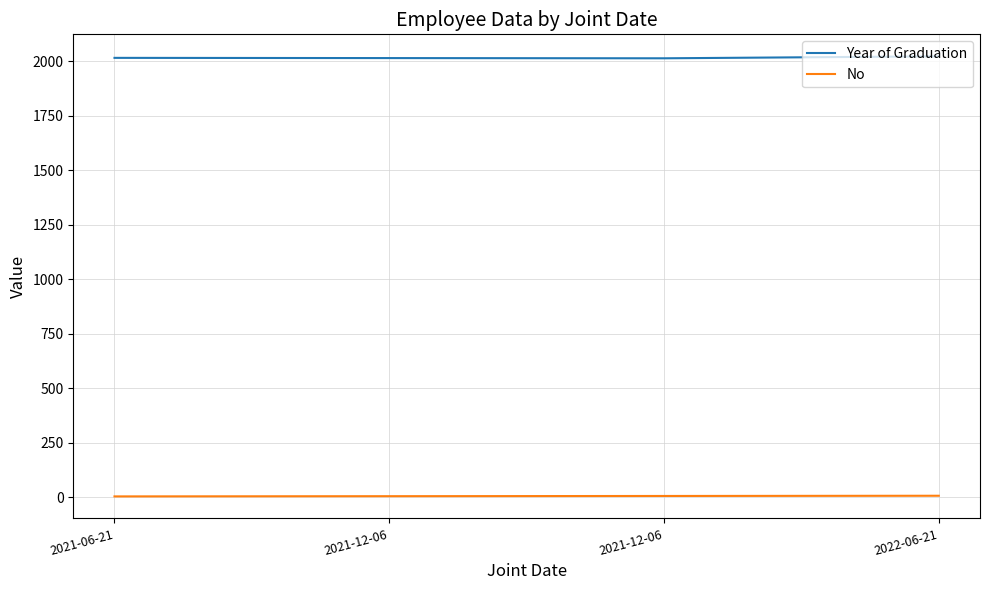

Rank the series at 2022-06-21 from lowest to highest value.

No, Year of Graduation